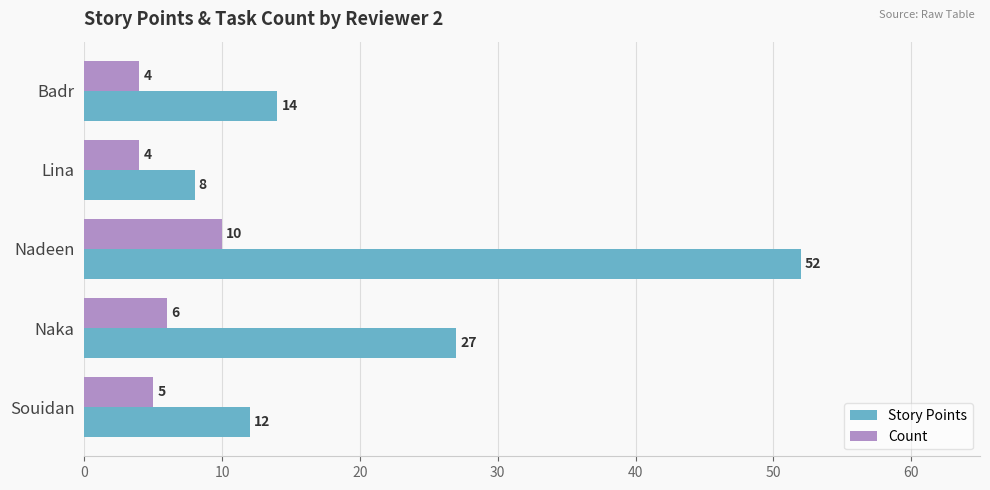

At which label is Story Points closest to 30?

Naka